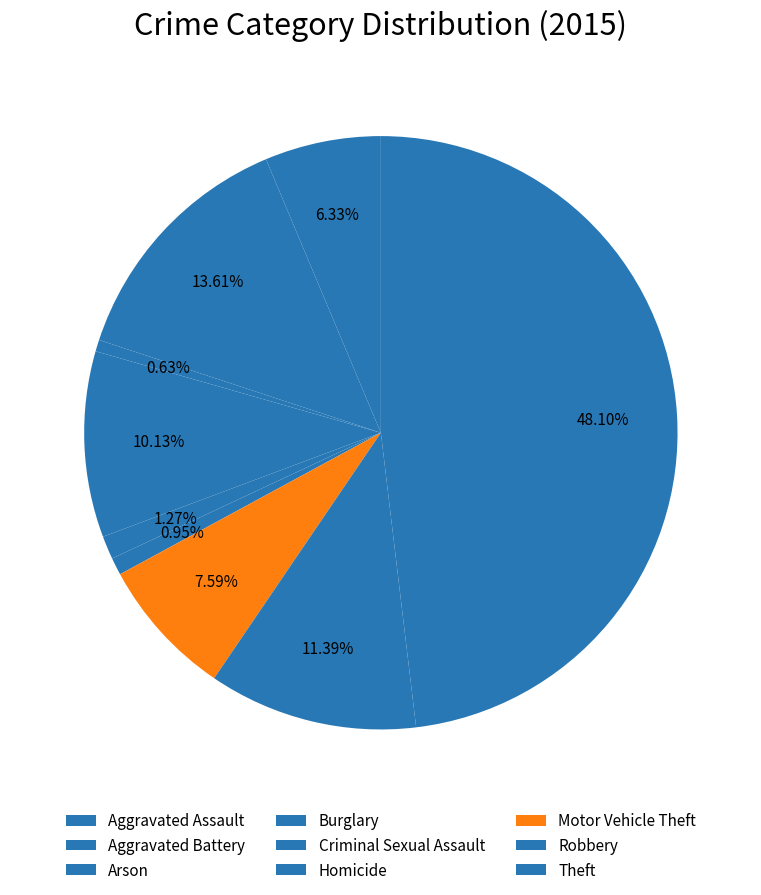

Count the number of slices in the pie.

9